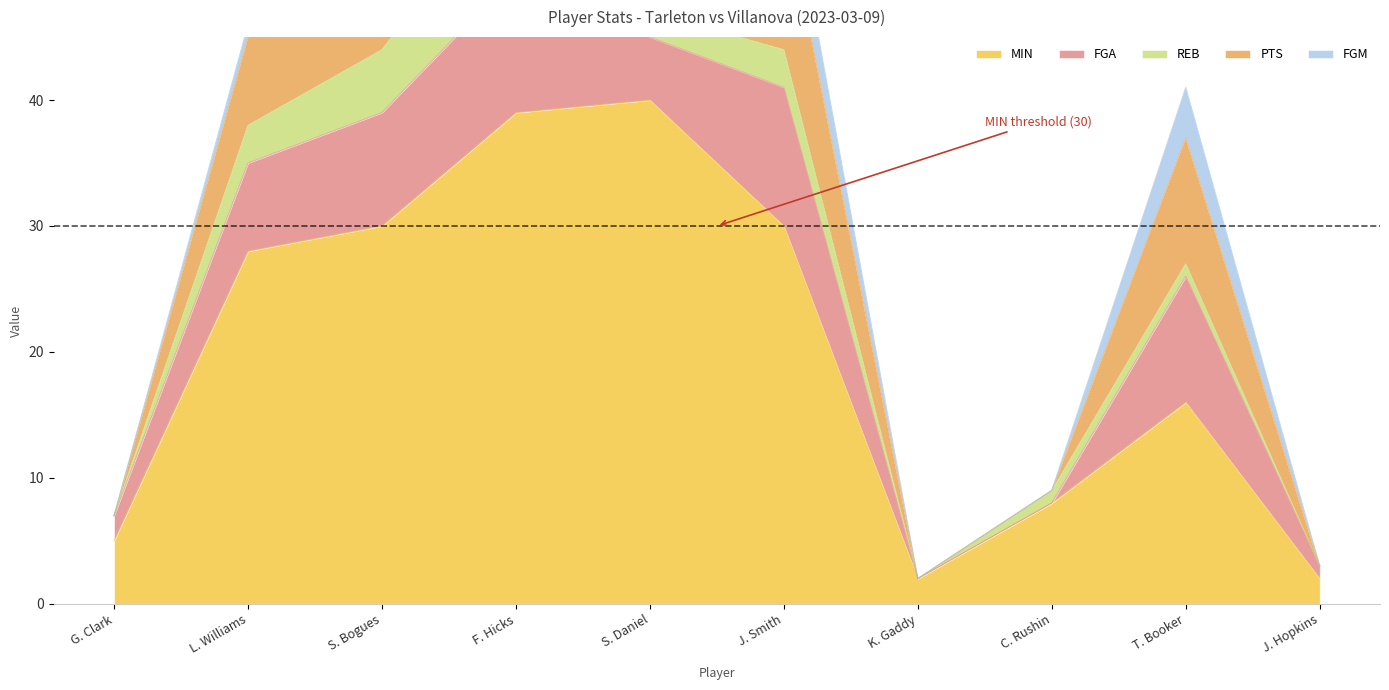

What are all the series names shown in the legend?

MIN, FGA, REB, PTS, FGM